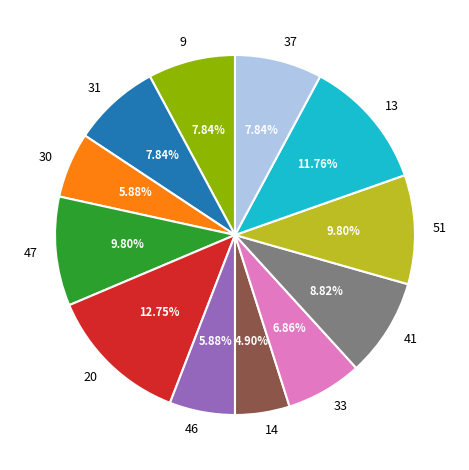

How many segments does this pie chart have?

12